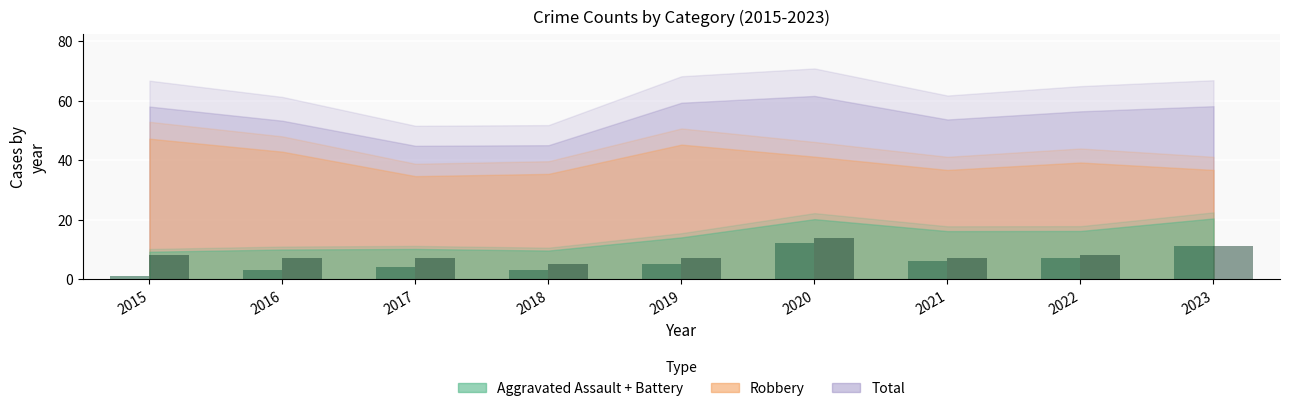

Which label corresponds to the smallest value in the chart?

2015